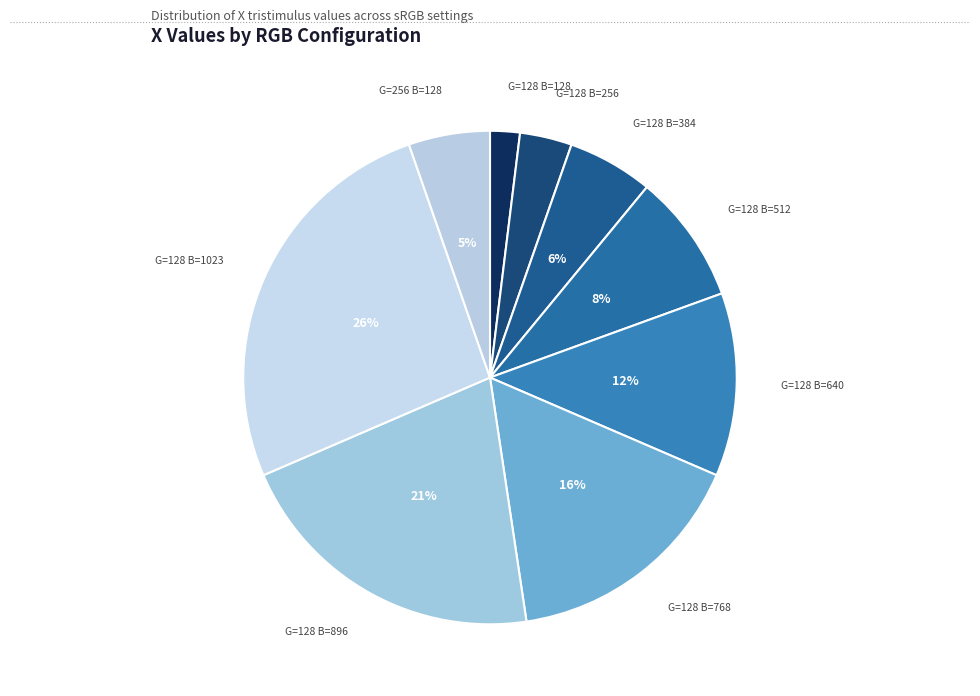

Count the number of slices in the pie.

9